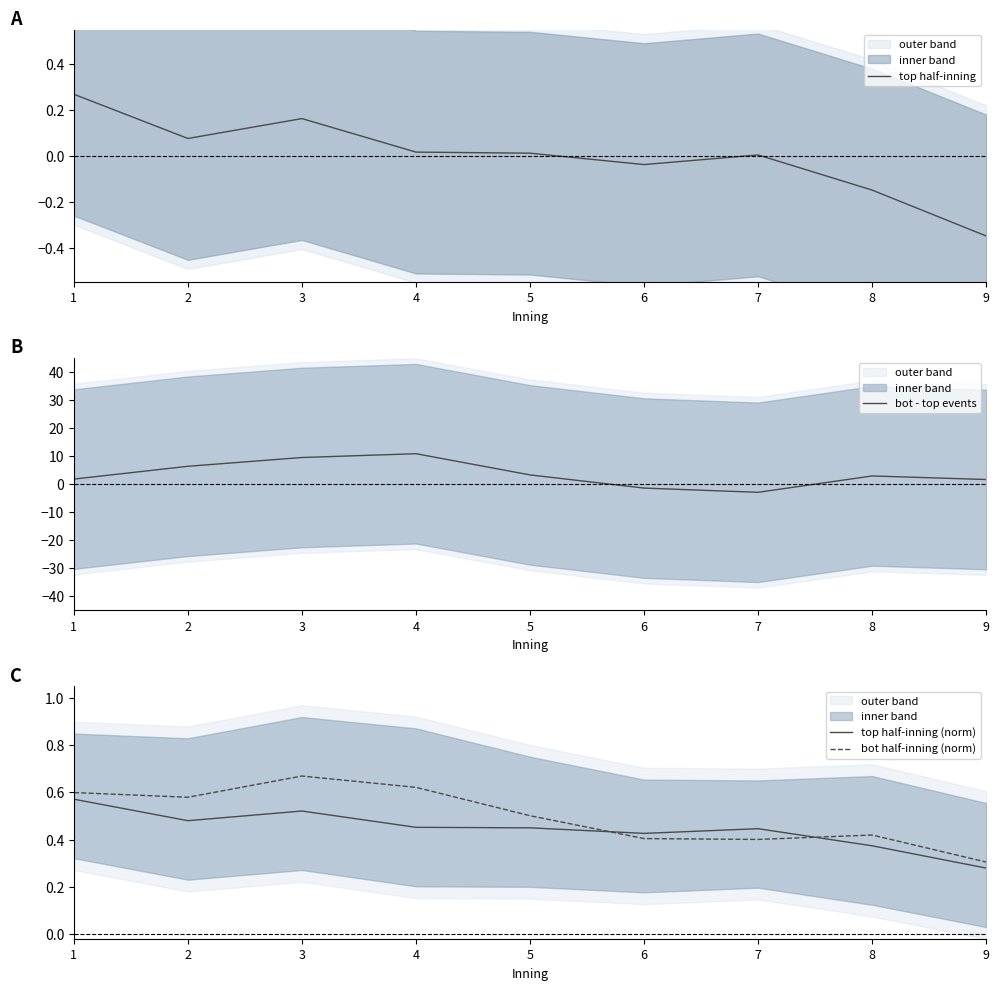

Rank the categories by top half-inning (norm) value from highest to lowest.

1, 3, 2, 4, 5, 7, 6, 8, 9